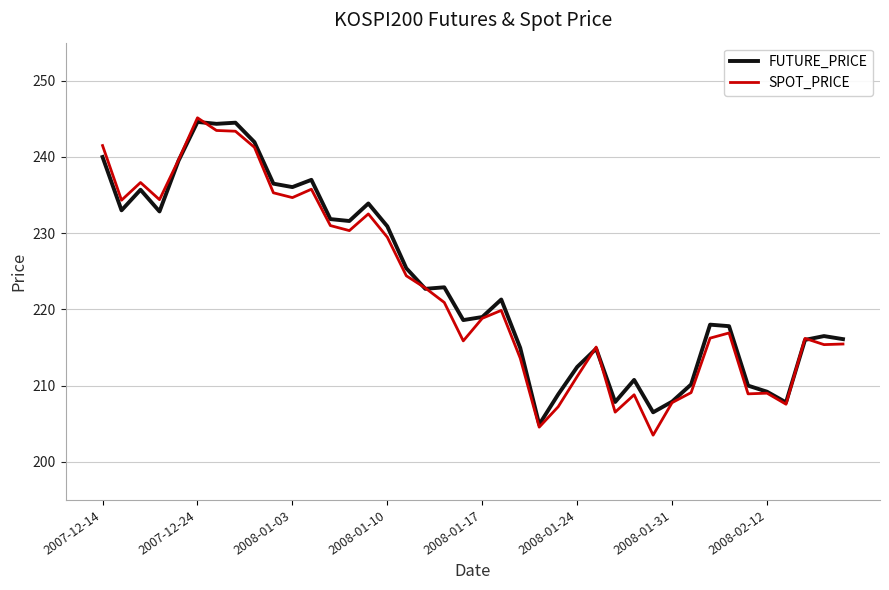

Which series ends up on top after the final intersection of FUTURE_PRICE and SPOT_PRICE?

FUTURE_PRICE